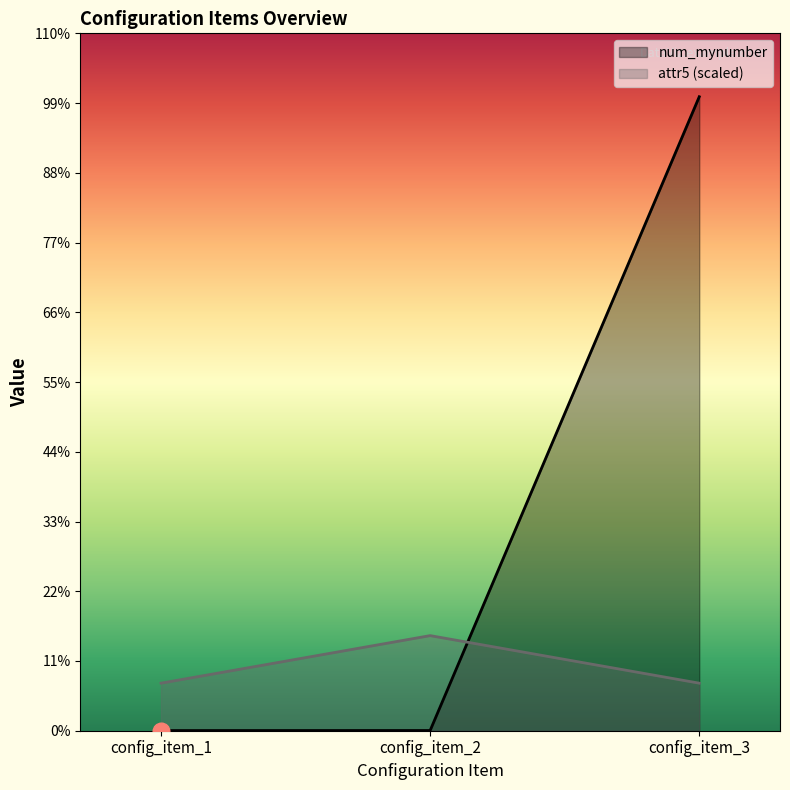

Which category has the lowest value in the num_mynumber series?

config_item_1